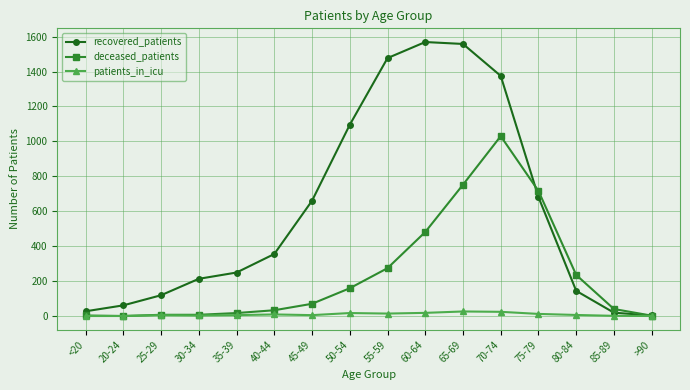

How many data points does each series have?

16